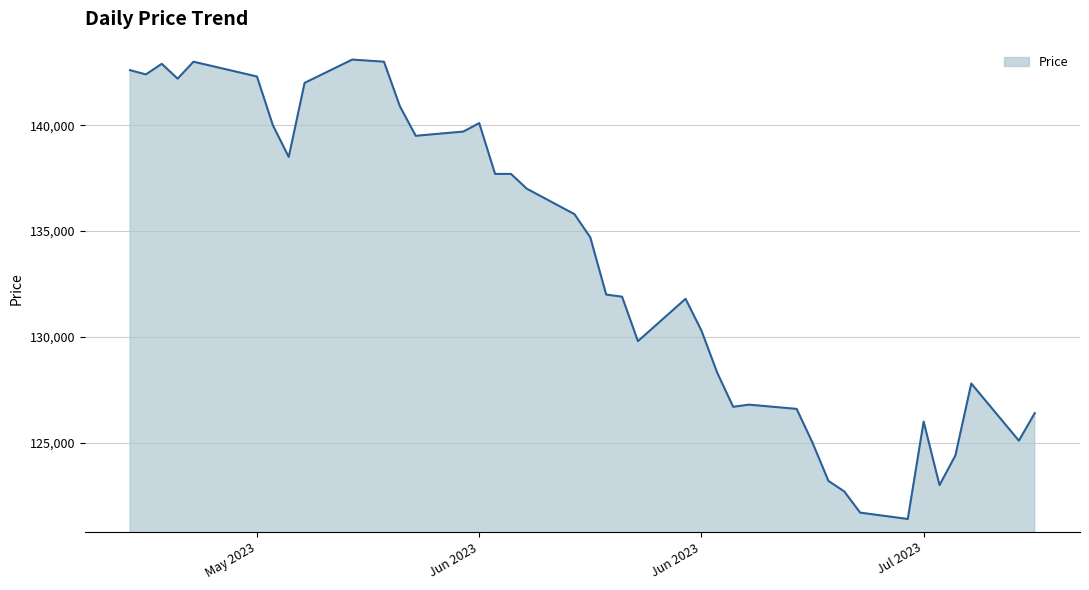

What is the difference between the maximum and minimum values?

21700